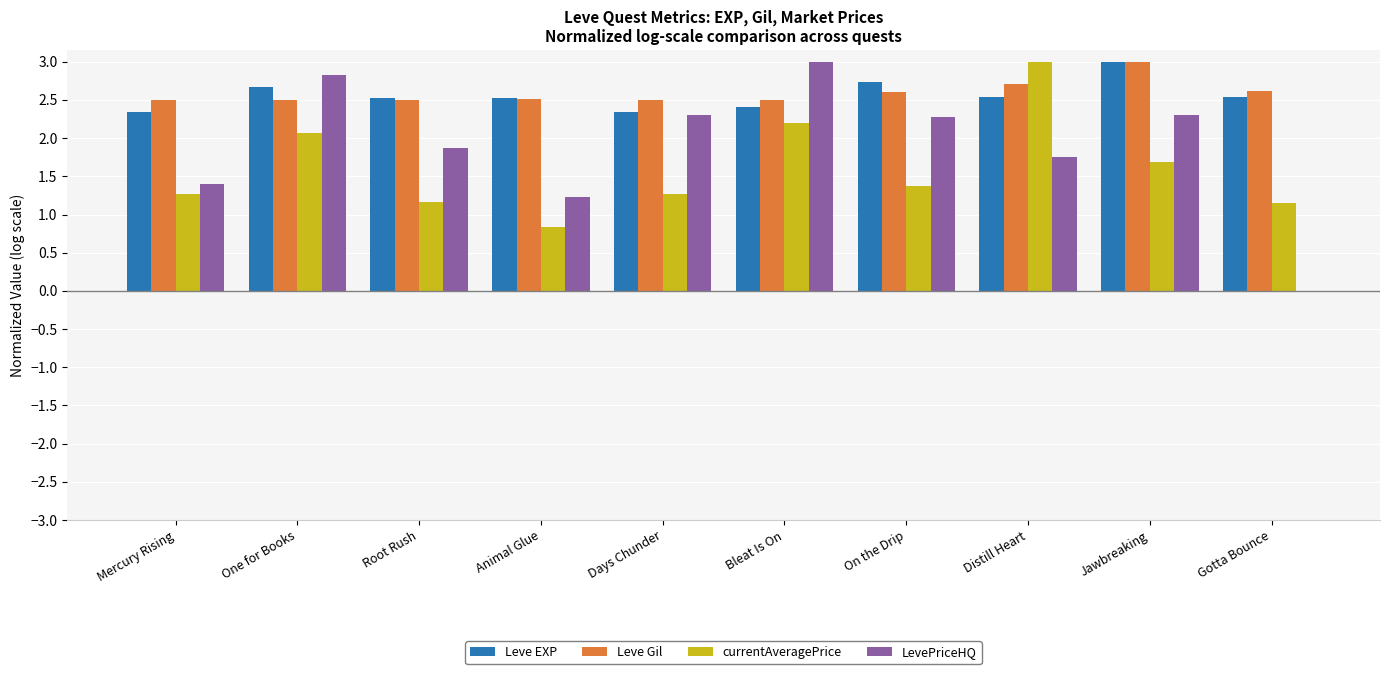

Reading left to right, list all the values displayed in this chart.

Leve EXP: Mercury Rising=2.3	One for Books=2.7	Root Rush=2.5	Animal Glue=2.5	Days Chunder=2.3	Bleat Is On=2.4	On the Drip=2.7	Distill Heart=2.5	Jawbreaking=3.0	Gotta Bounce=2.5
Leve Gil: Mercury Rising=2.5	One for Books=2.5	Root Rush=2.5	Animal Glue=2.5	Days Chunder=2.5	Bleat Is On=2.5	On the Drip=2.6	Distill Heart=2.7	Jawbreaking=3.0	Gotta Bounce=2.6
currentAveragePrice: Mercury Rising=1.3	One for Books=2.1	Root Rush=1.2	Animal Glue=0.8	Days Chunder=1.3	Bleat Is On=2.2	On the Drip=1.4	Distill Heart=3.0	Jawbreaking=1.7	Gotta Bounce=1.2
LevePriceHQ: Mercury Rising=1.4	One for Books=2.8	Root Rush=1.9	Animal Glue=1.2	Days Chunder=2.3	Bleat Is On=3.0	On the Drip=2.3	Distill Heart=1.8	Jawbreaking=2.3	Gotta Bounce=0.0